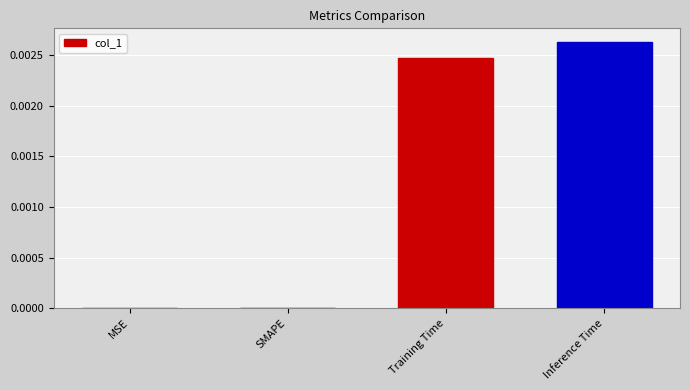

Are the bars horizontal?

No